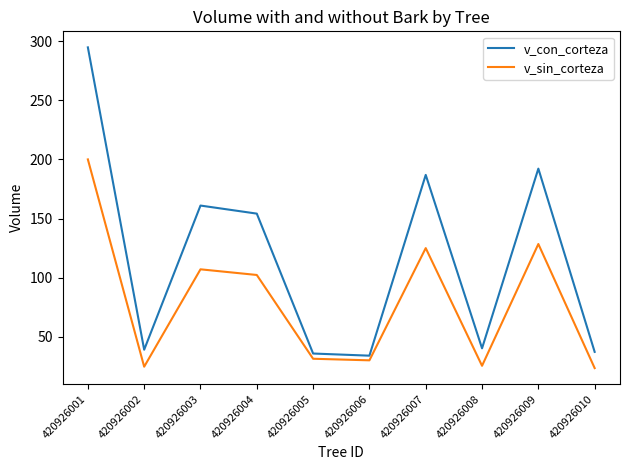

True or false: v_sin_corteza and v_con_corteza intersect in this chart.

False